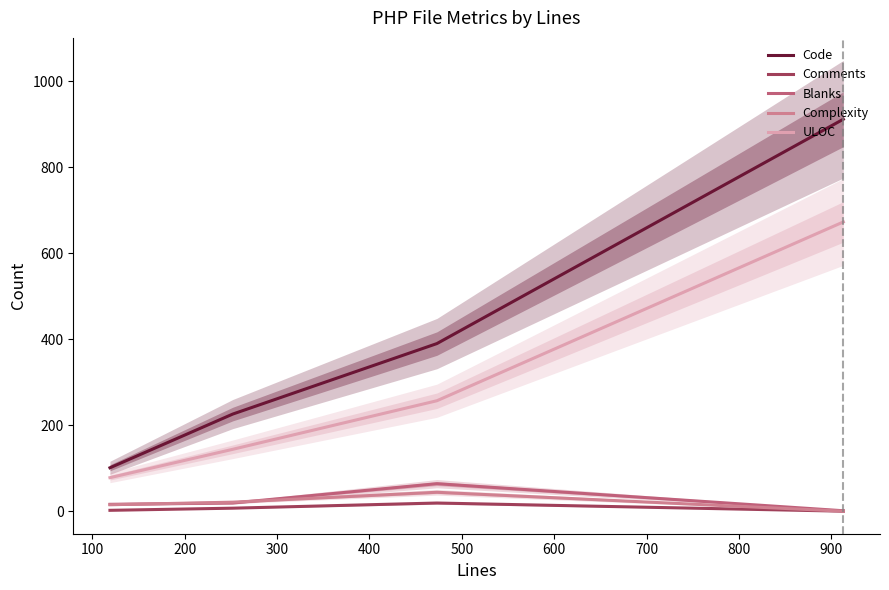

How many interior local peaks does the Complexity series have?

1